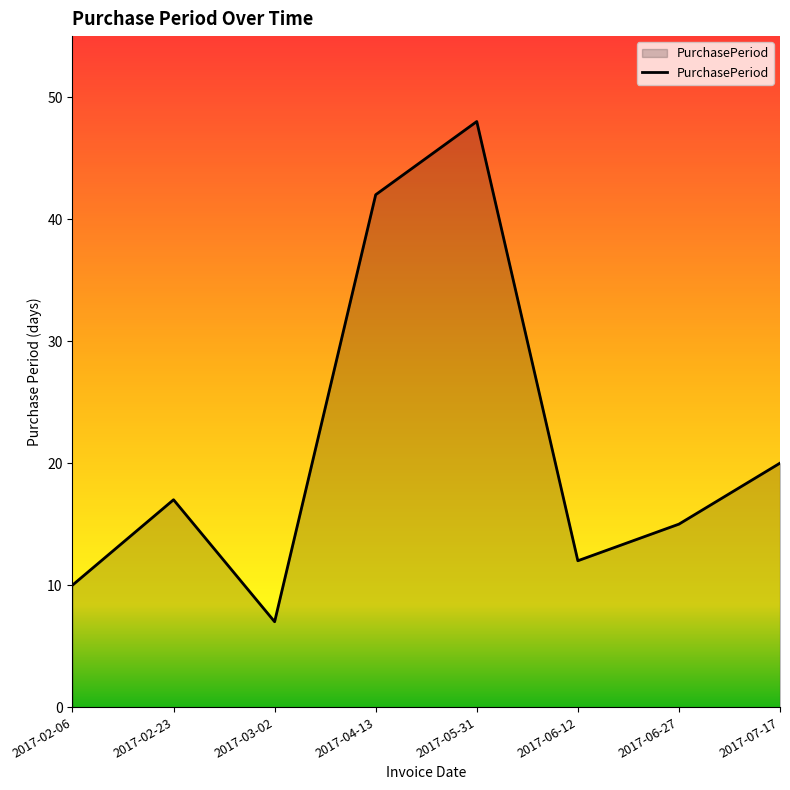

Which category has the highest value across all series?

2017-05-31